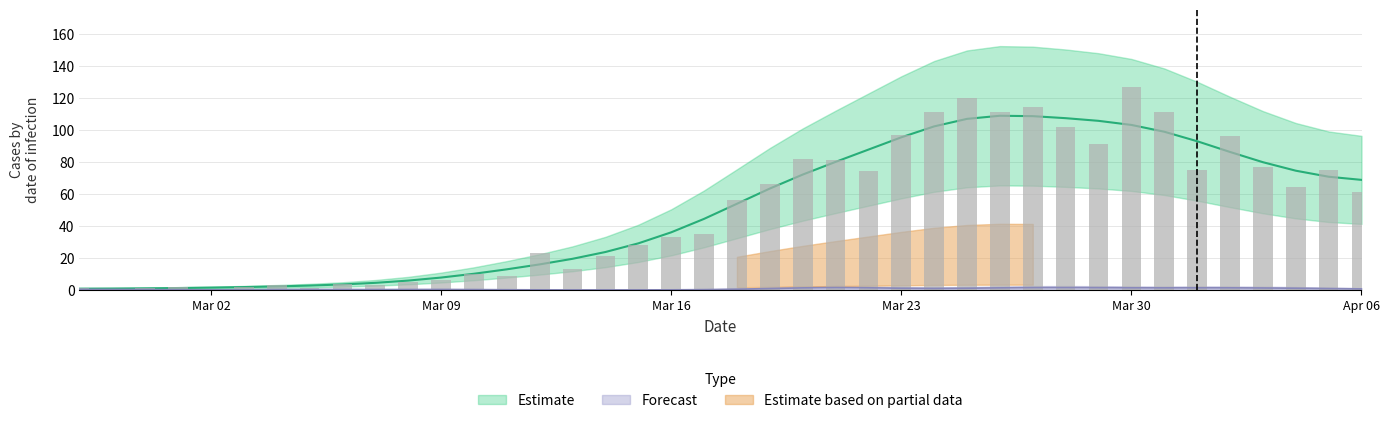

At which category does the chart reach its peak across all series?

Mar 30